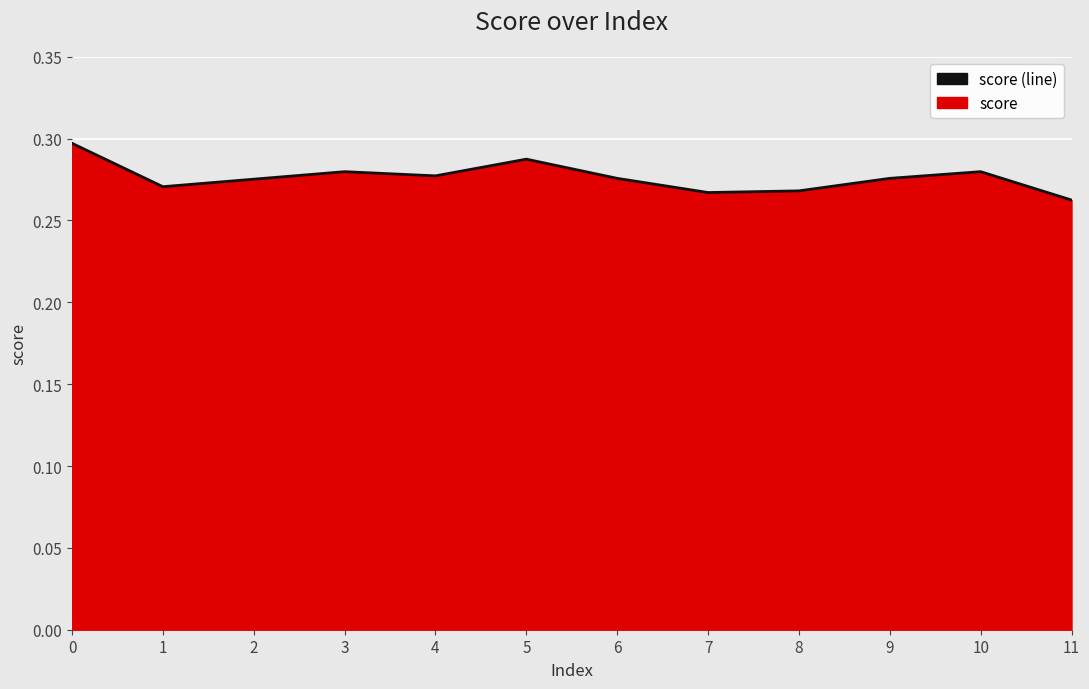

What is the sum of the values at 9 and 0?

0.6